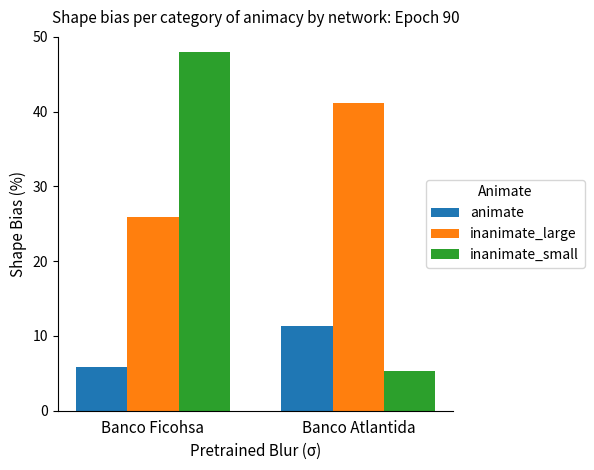

Reading left to right, extract all data points from this chart.

animate: Banco Ficohsa=5.8	Banco Atlantida=11.3
inanimate_large: Banco Ficohsa=25.9	Banco Atlantida=41.2
inanimate_small: Banco Ficohsa=48.0	Banco Atlantida=5.3